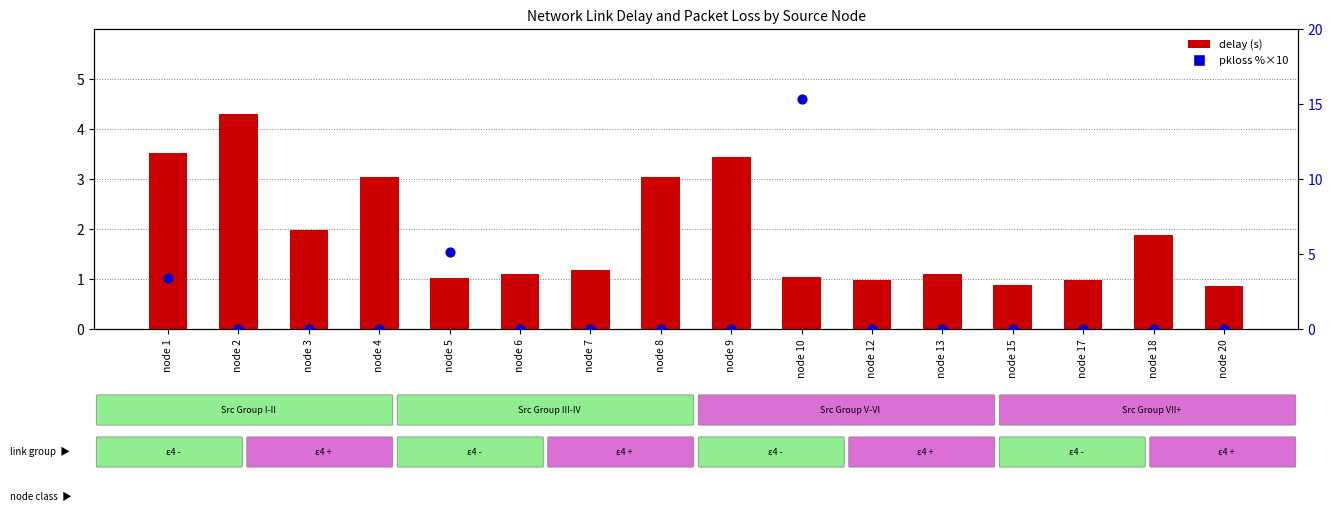

At which category is the sum across all series the highest?

node 10